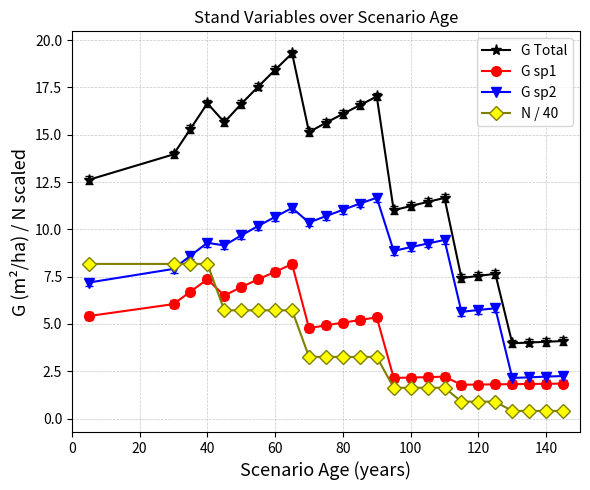

What are all the series names shown in the legend?

G Total, G sp1, G sp2, N / 40